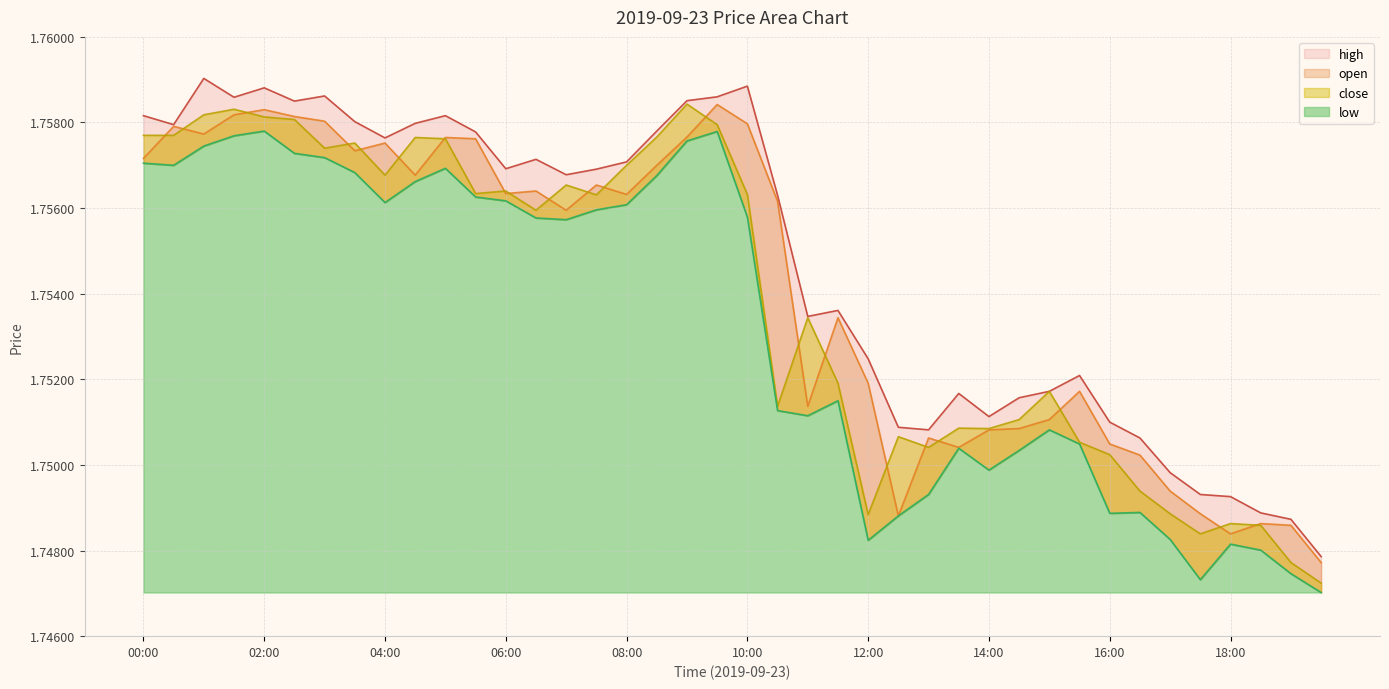

Where is the first local maximum for close?

01:30